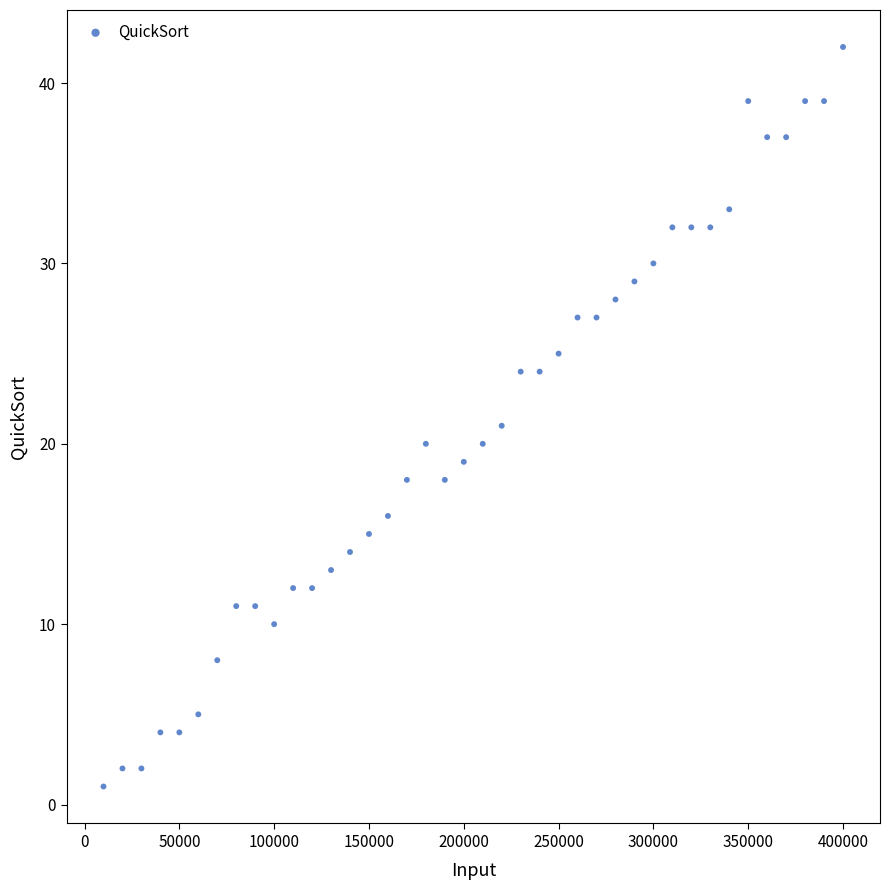

What is the range of Y values (max minus min)?

41